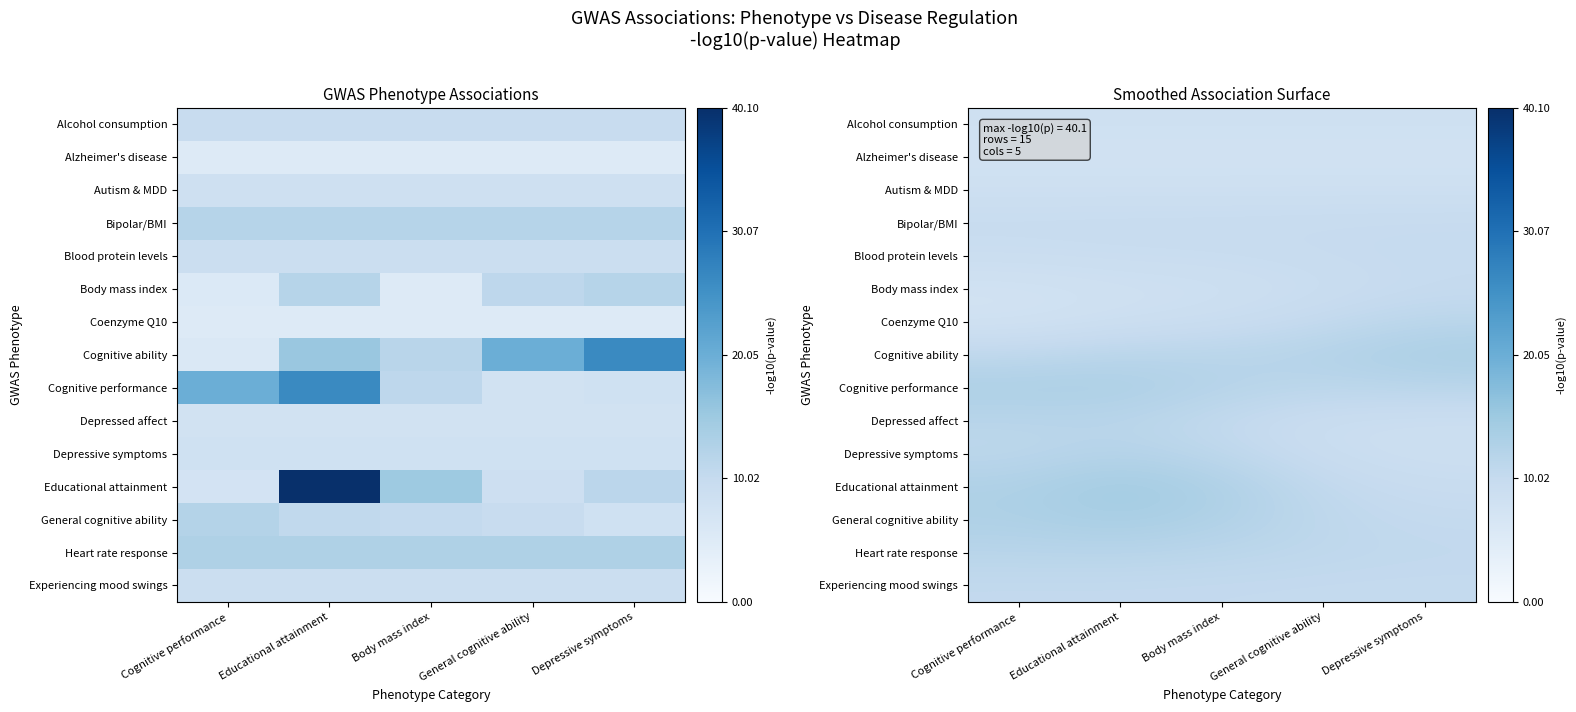

Which series has the largest total across all categories?

Cognitive performance